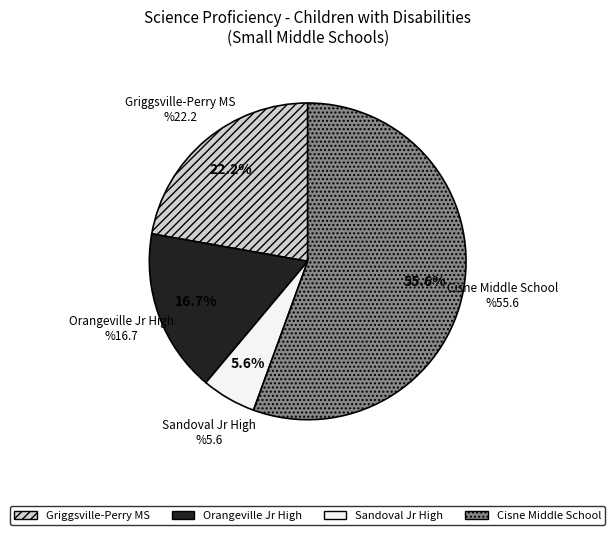

Is there any slice that represents more than half of the pie?

Yes